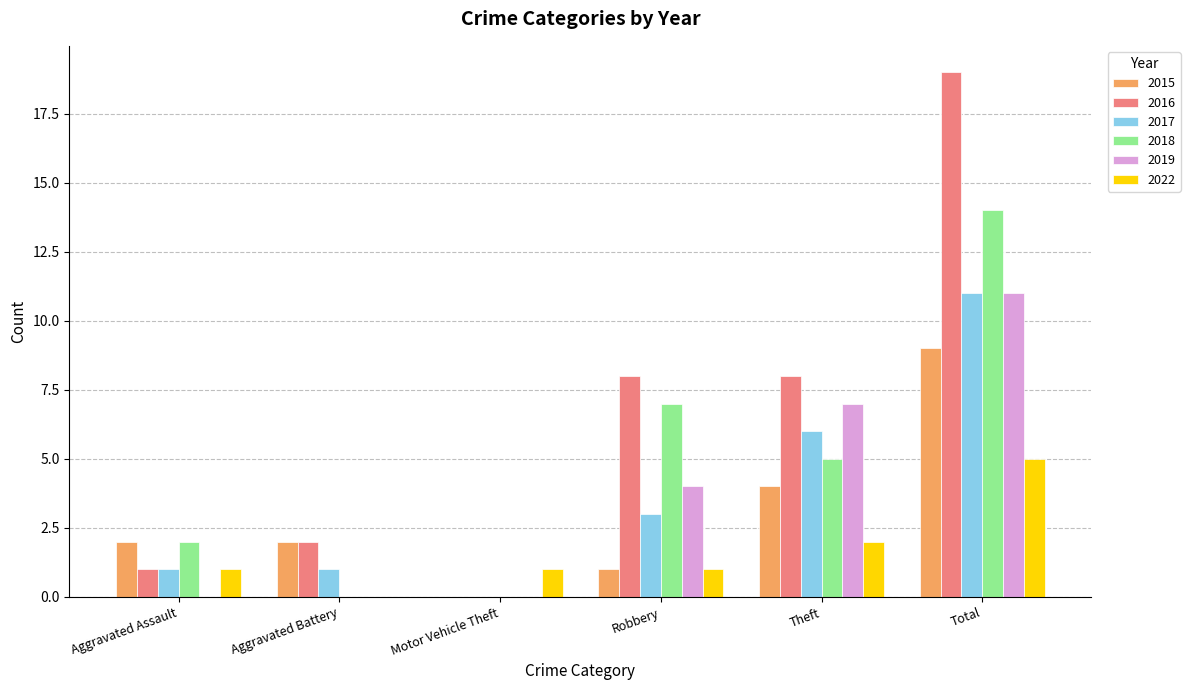

Which label corresponds to the largest value in the chart?

Total